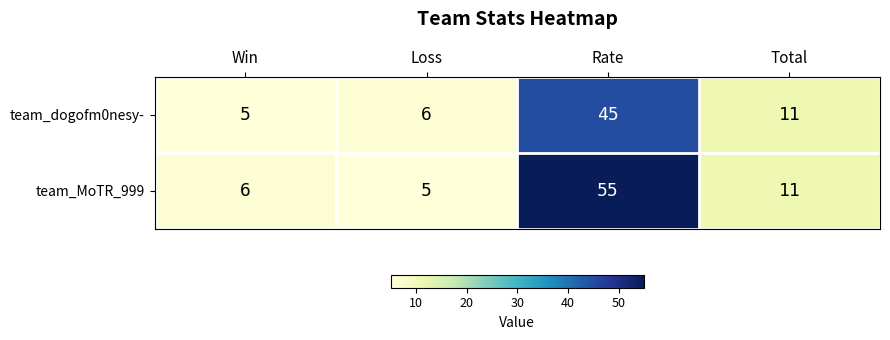

List the series in order of their overall mean, highest first.

team_MoTR_999, team_dogofm0nesy-